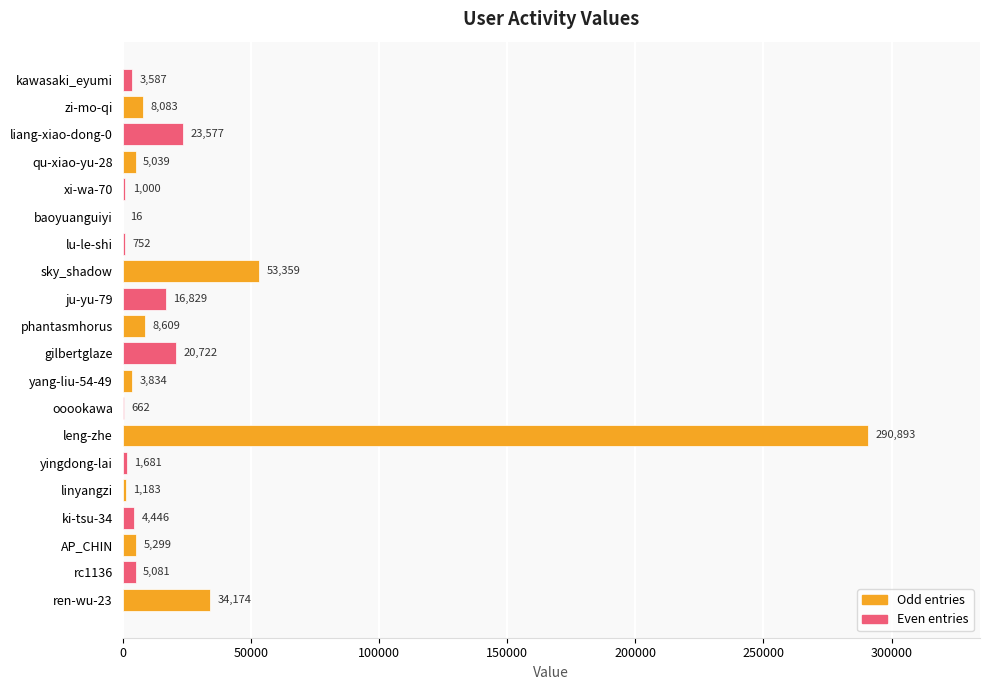

What is the change in value from qu-xiao-yu-28 to zi-mo-qi?

+3044